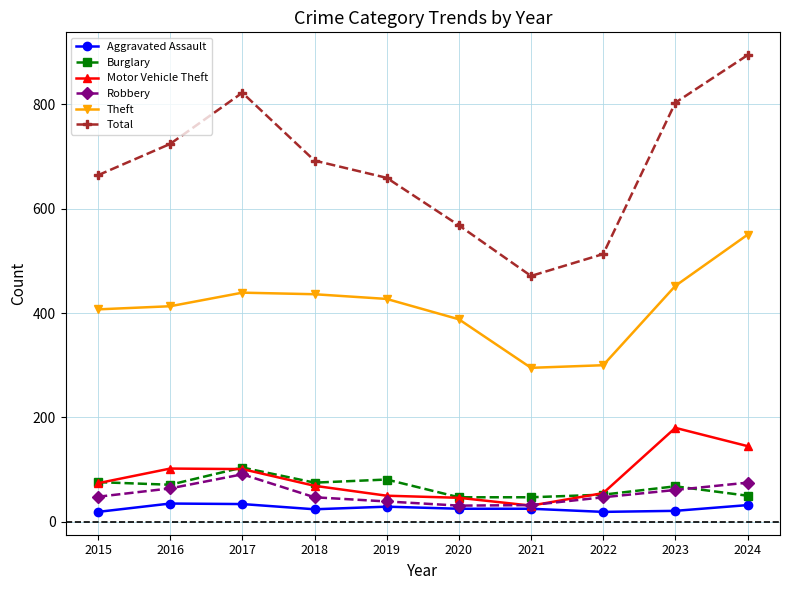

True or false: Theft and Aggravated Assault intersect in this chart.

False